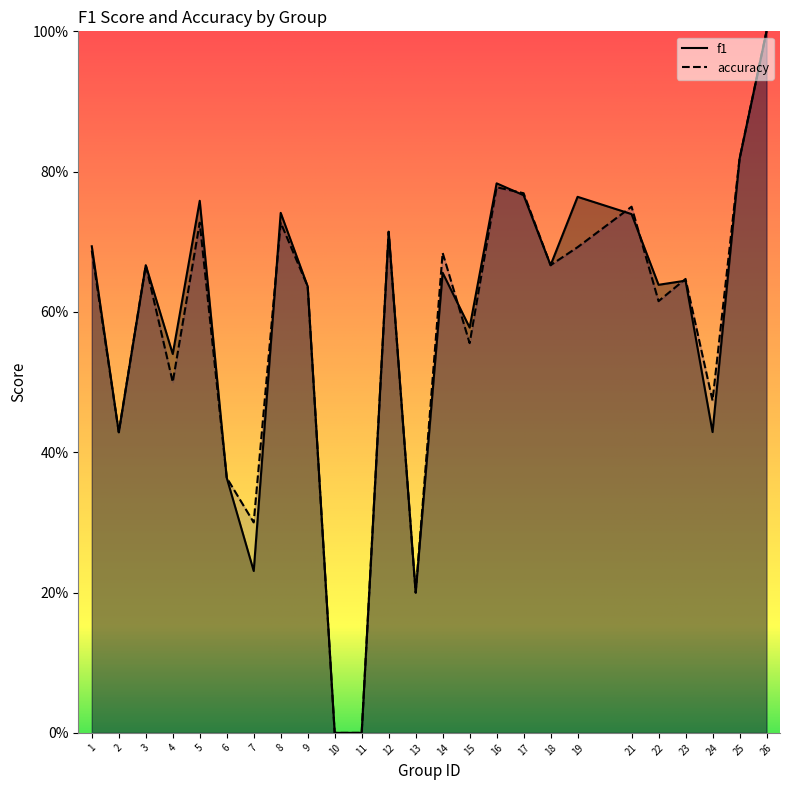

True or false: f1 and accuracy intersect in this chart.

True